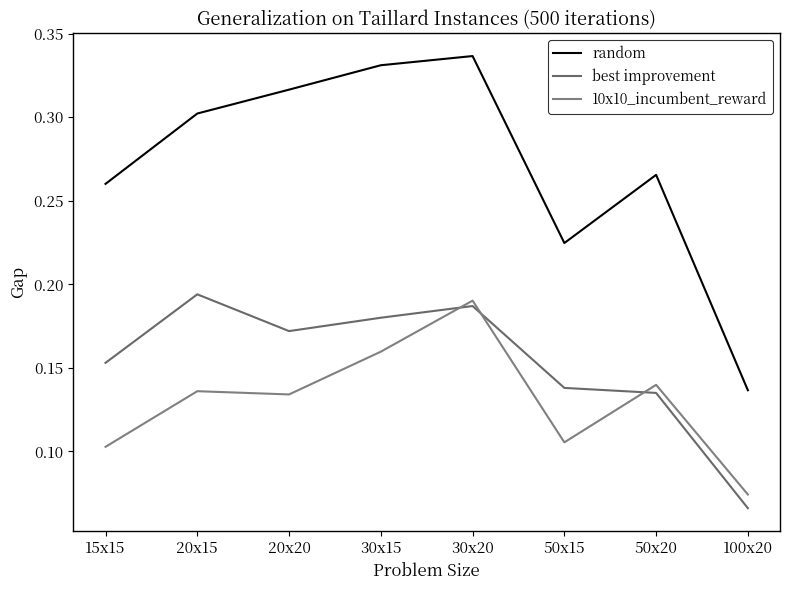

Between 50x15 and 30x15, which is larger?

30x15